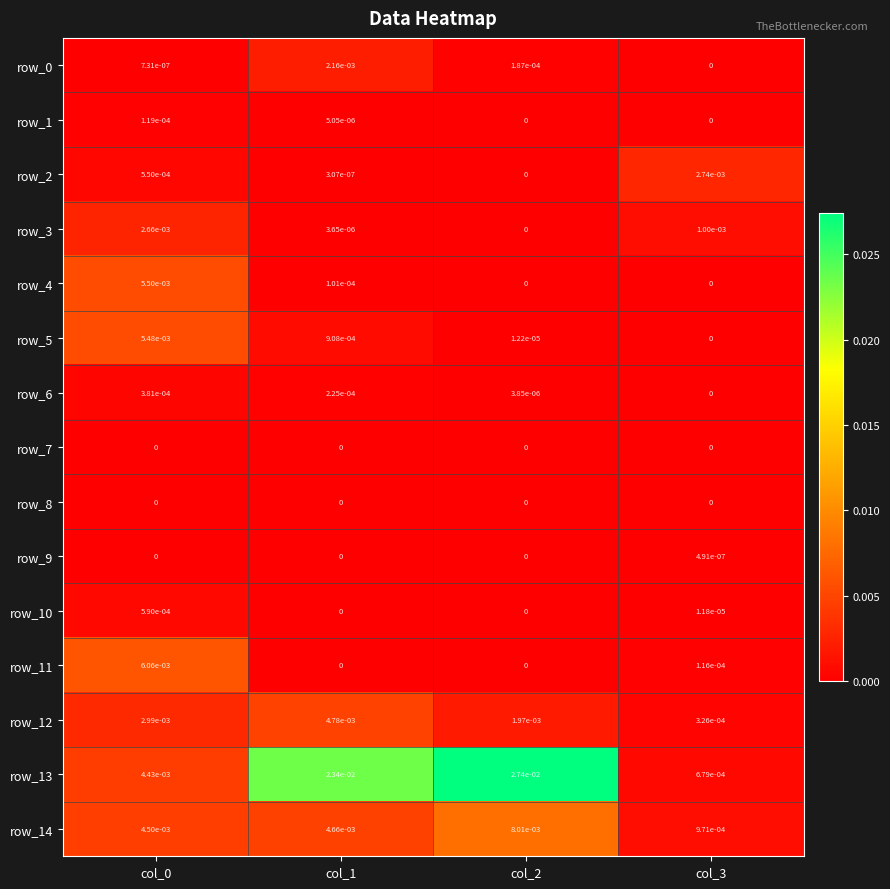

Which series has the largest total across all categories?

row_13